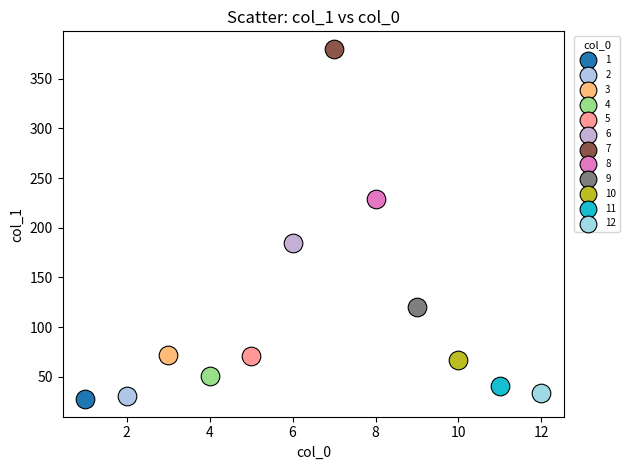

What are all the series names shown in the legend?

1, 2, 3, 4, 5, 6, 7, 8, 9, 10, 11, 12